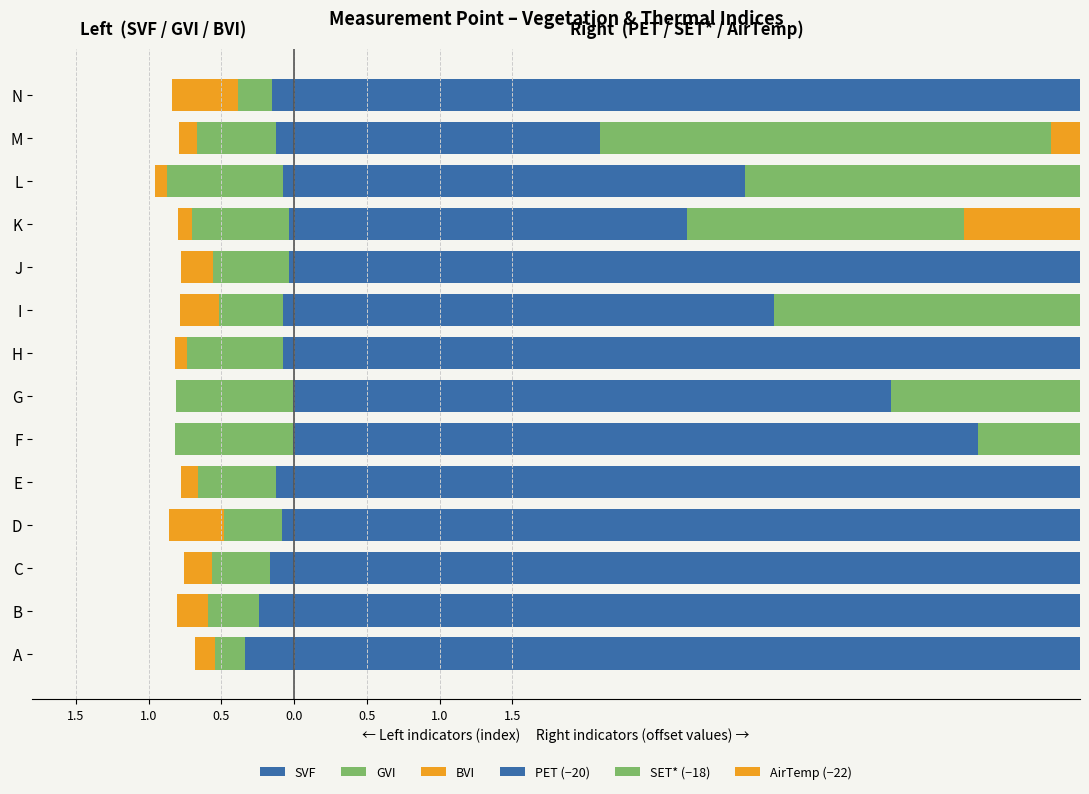

The SET* (−18) series shows 2.5 at J. True or false?

False